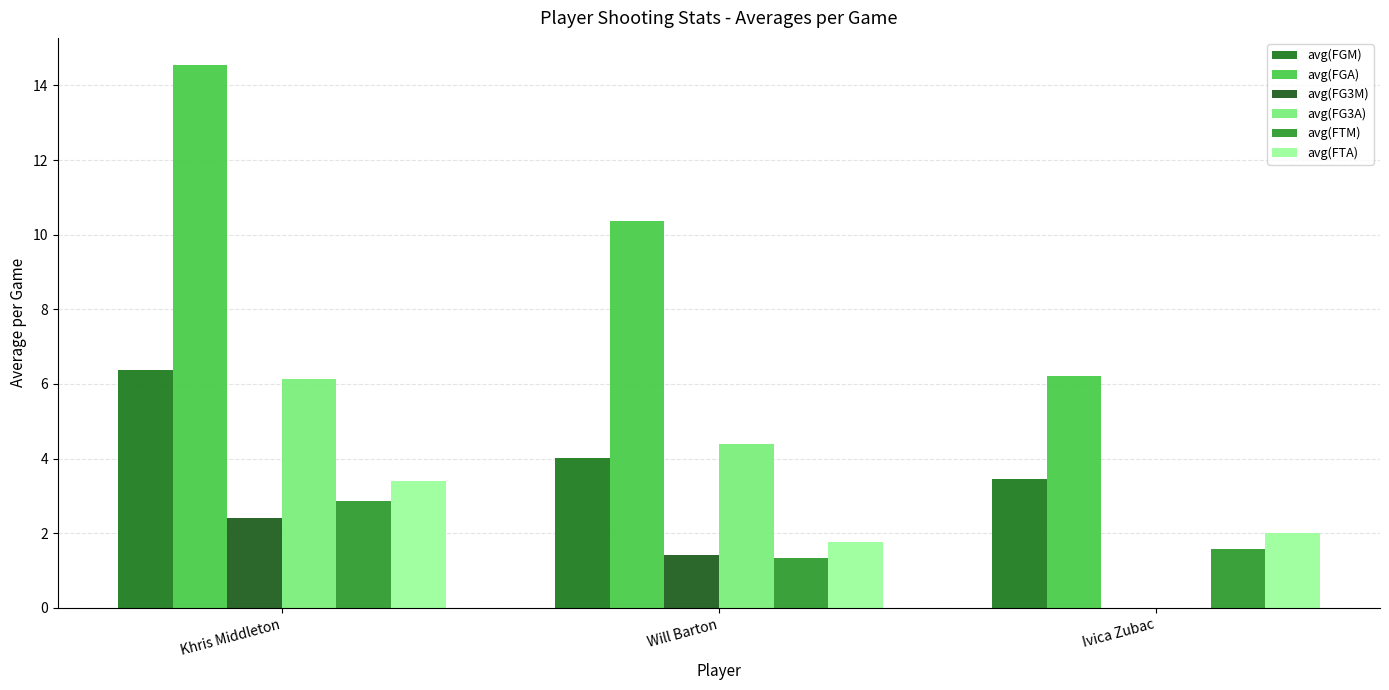

What position from the right is Ivica Zubac?

1